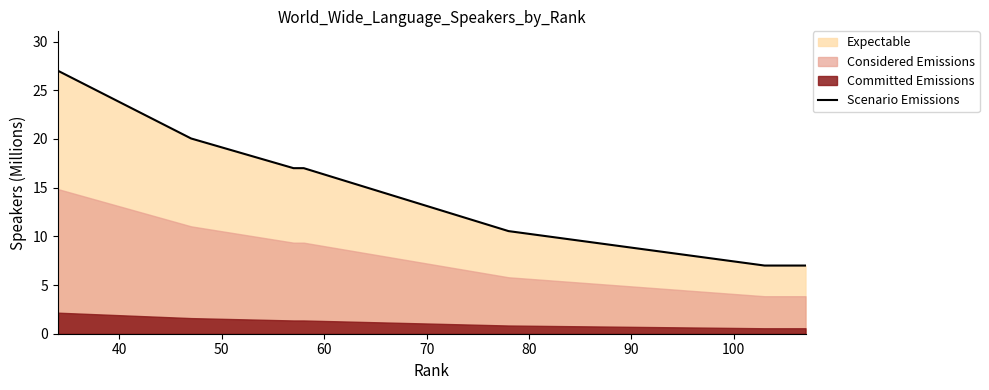

What is the highest value of the Scenario Emissions series?

27.0